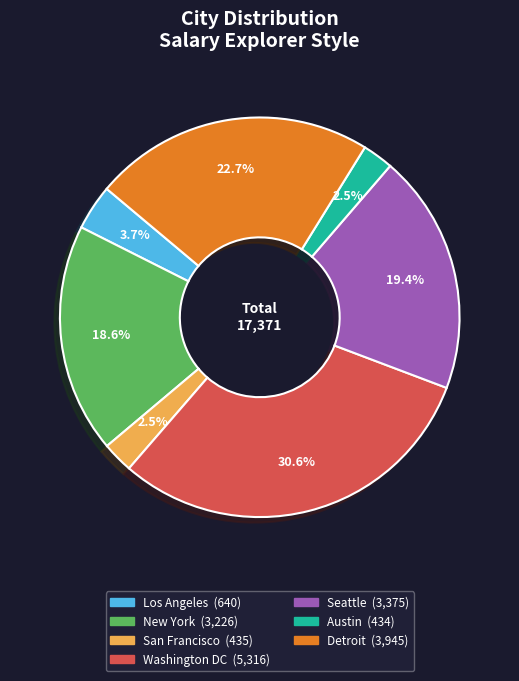

Is the sum of Seattle and New York greater than half?

No